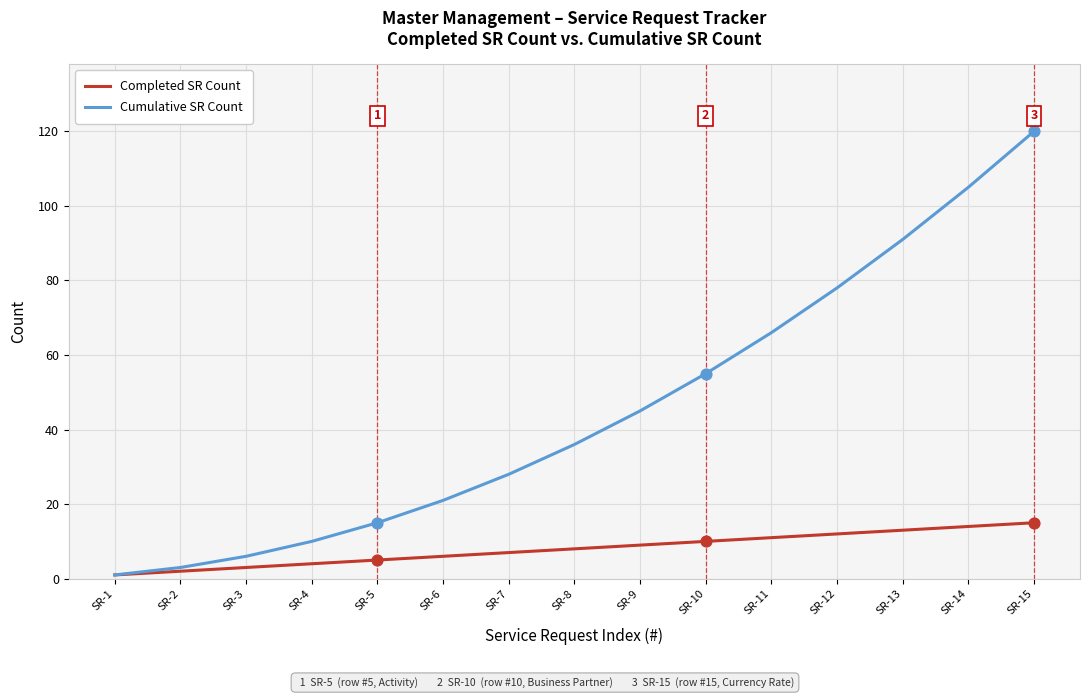

What is the total value across all series at SR-13?

104